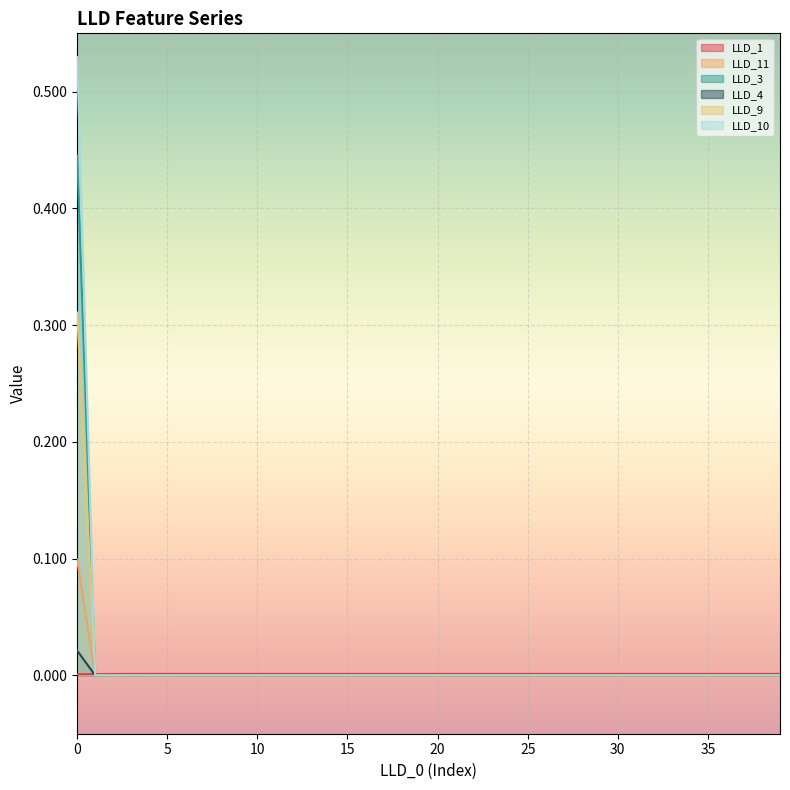

What are all the series names shown in the legend?

LLD_1, LLD_11, LLD_3, LLD_4, LLD_9, LLD_10